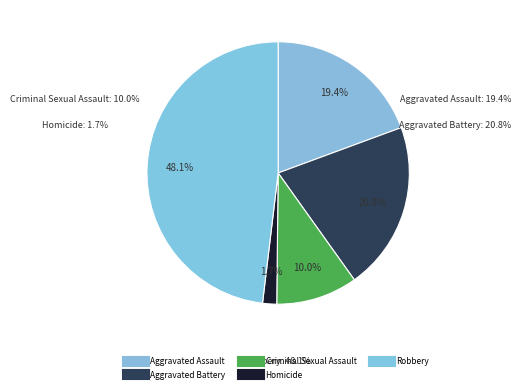

To the nearest percent, what portion does Criminal Sexual Assault represent?

10%